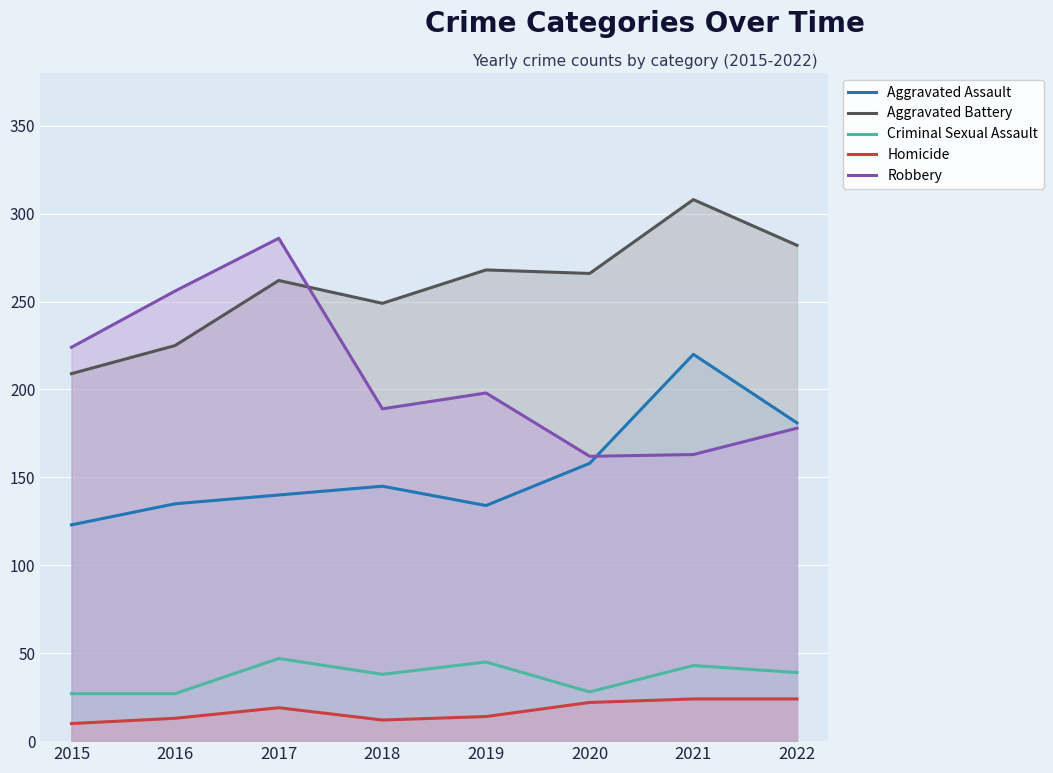

True or false: Homicide and Aggravated Assault cross at least once.

False